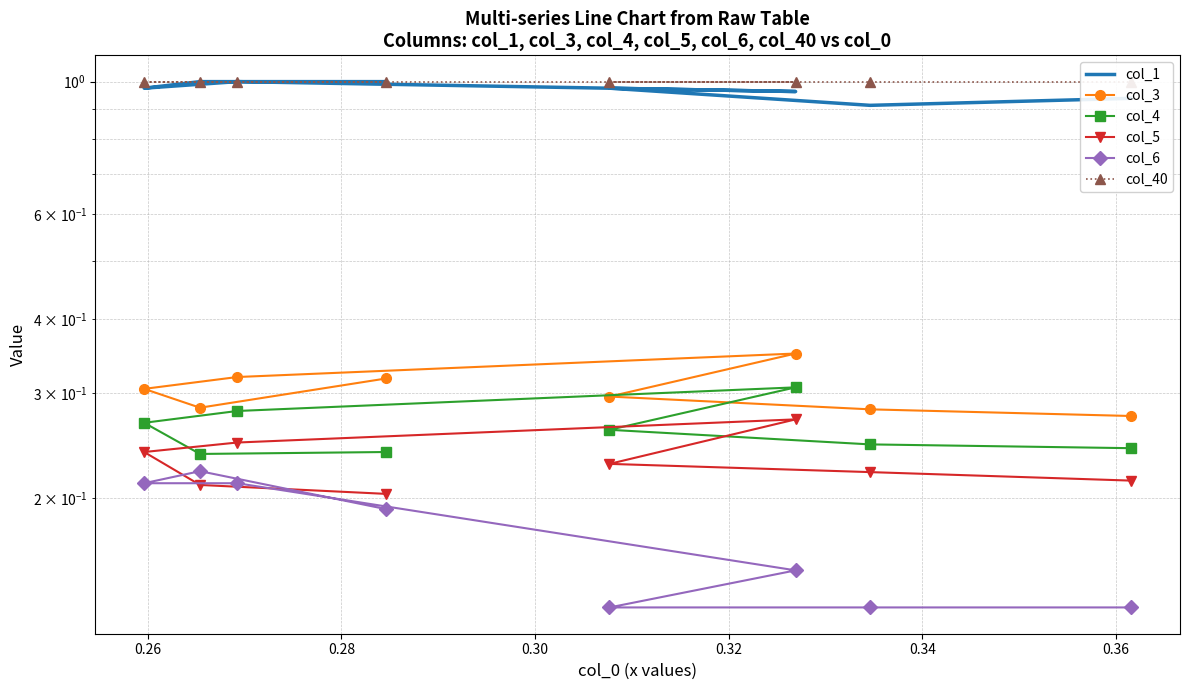

Count the number of data series in this chart.

6